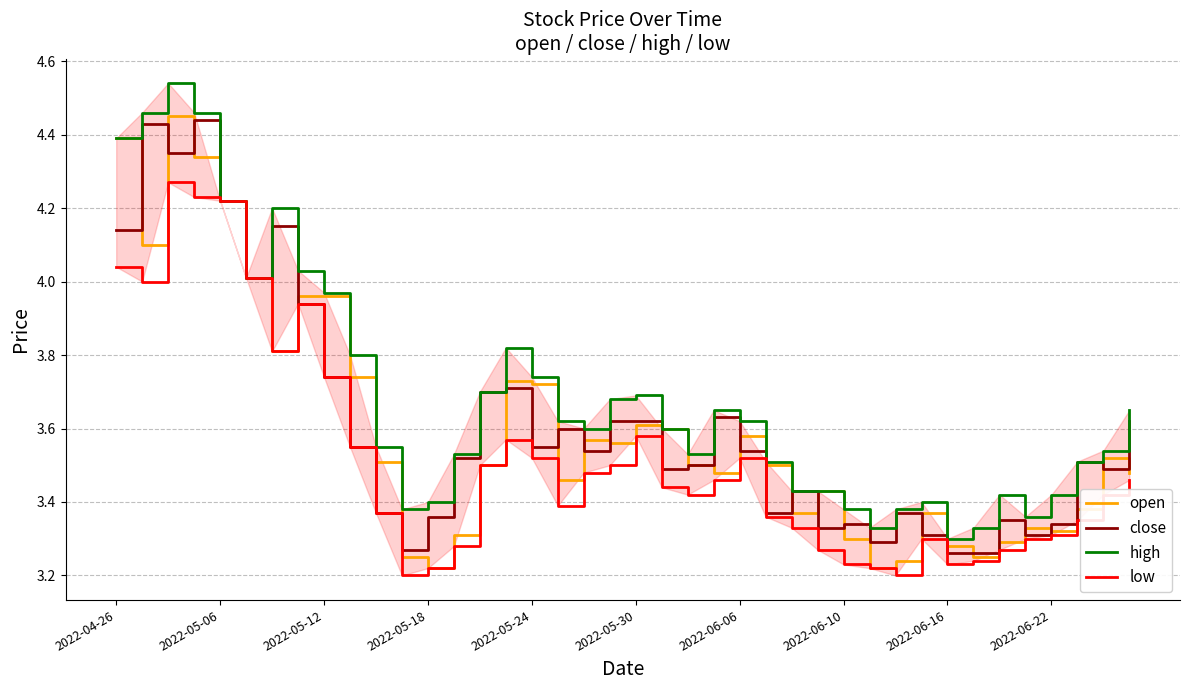

The value of close at 2022-05-06 is 2.6. True or false?

False